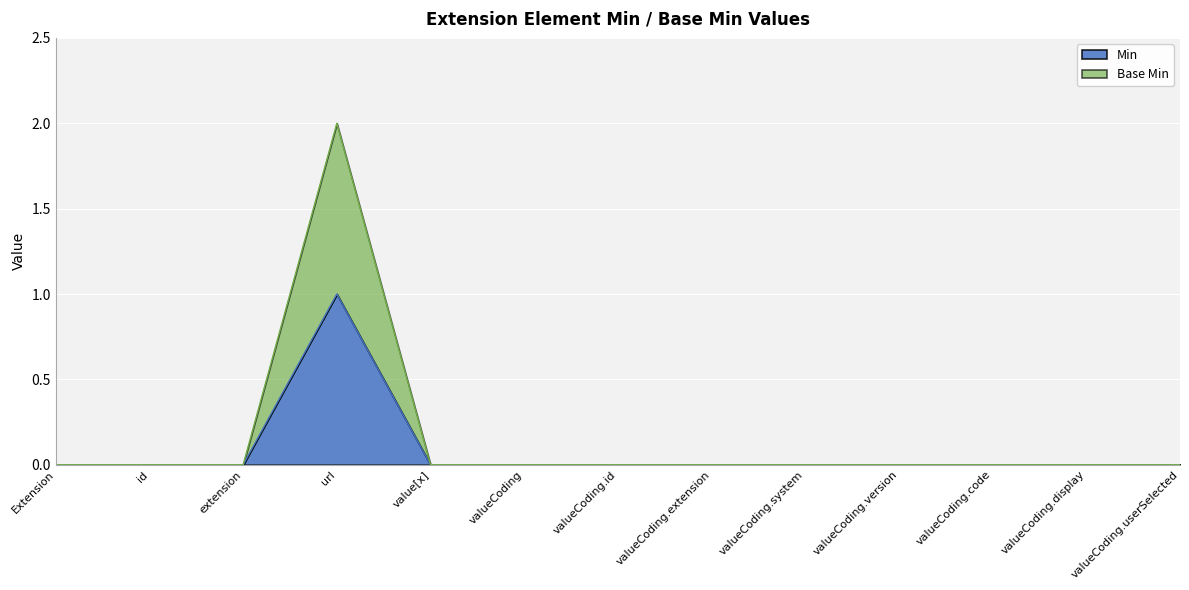

The value of Base Min at id is -1. True or false?

False